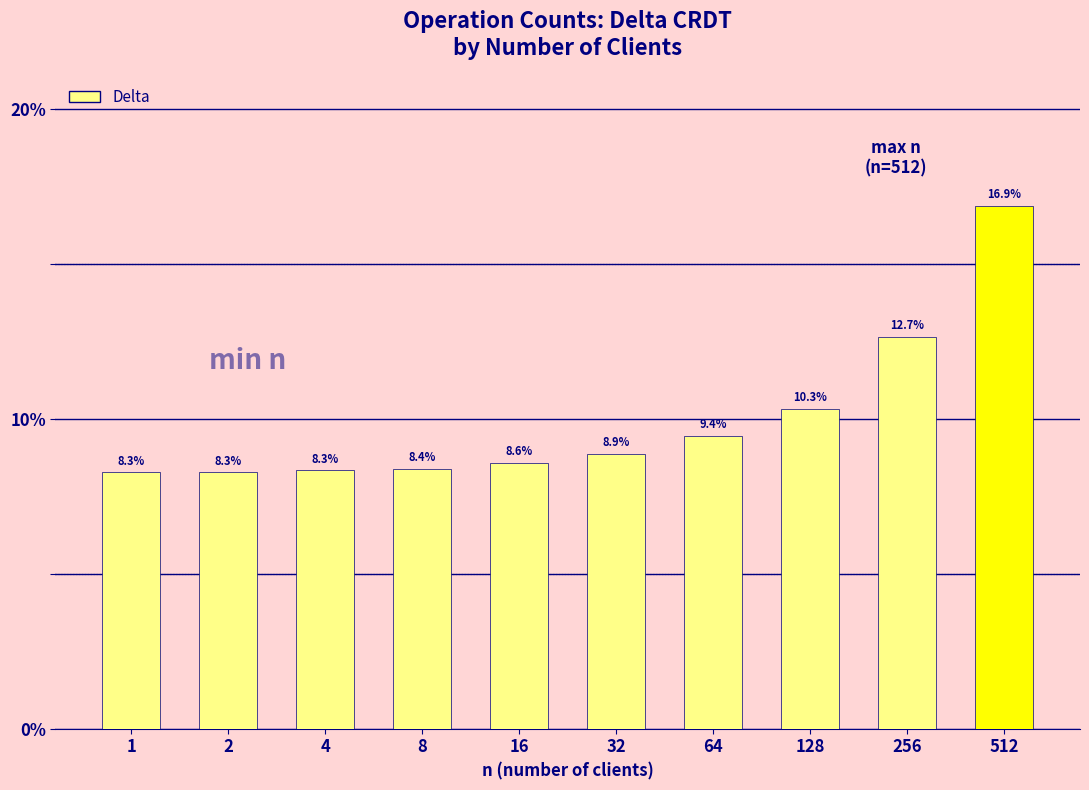

Reading left to right, transcribe all the data shown in this chart.

1=8.3	2=8.3	4=8.3	8=8.4	16=8.6	32=8.9	64=9.4	128=10.3	256=12.7	512=16.9